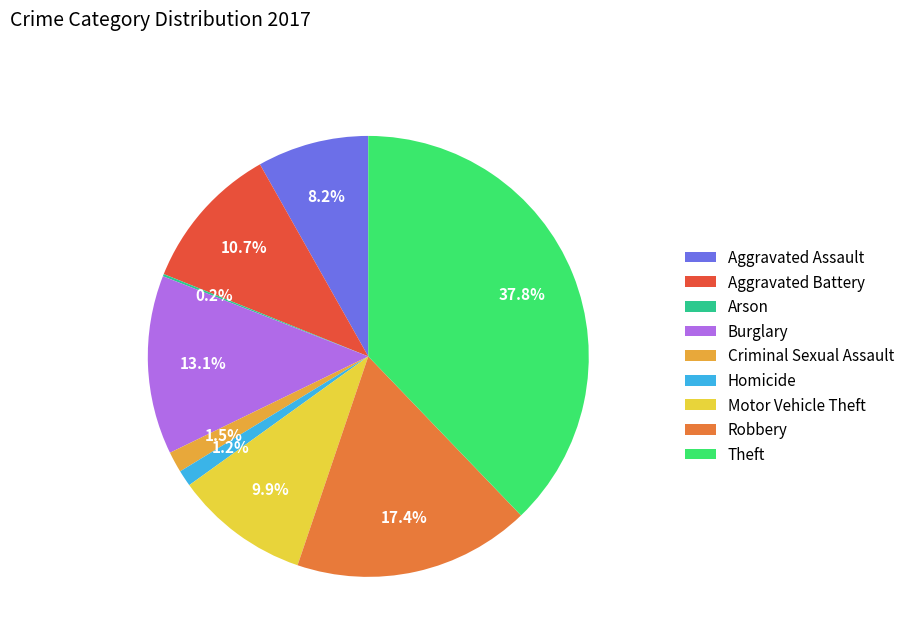

Which has a higher value, Theft or Aggravated Assault?

Theft